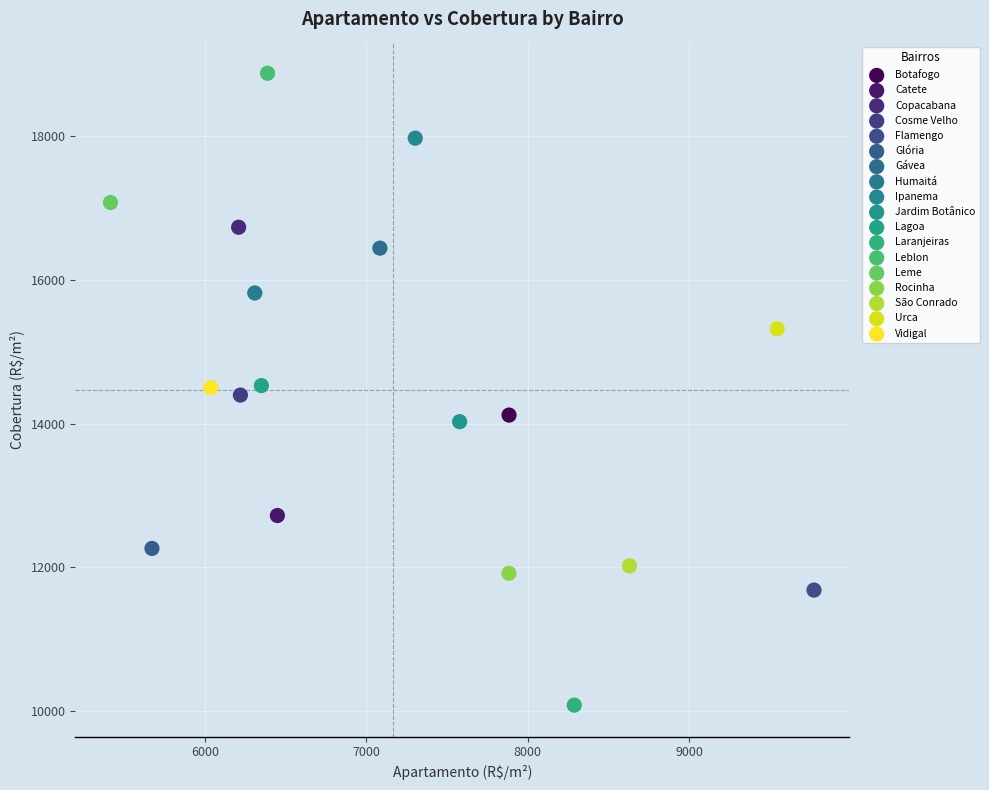

Which series reaches the minimum Y coordinate?

Laranjeiras